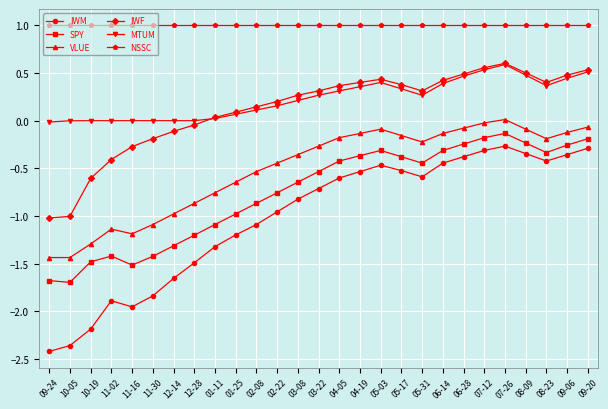

The value of IWF at 11-02 is -0.7. True or false?

False